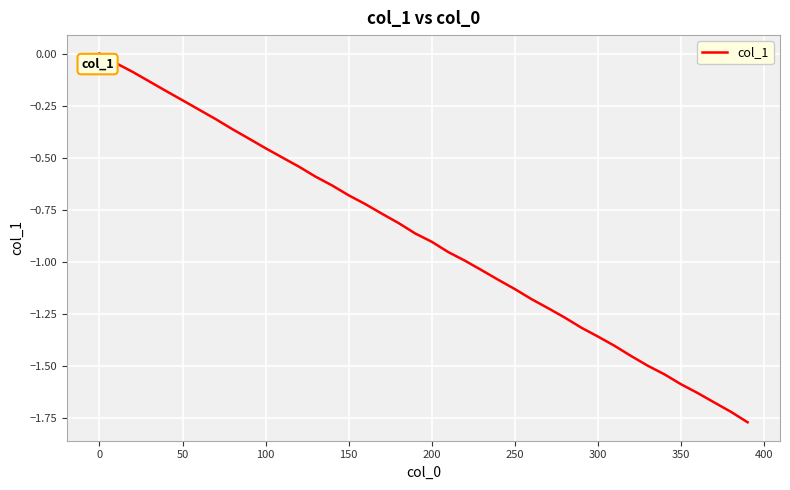

How many lines are shown in the chart?

1